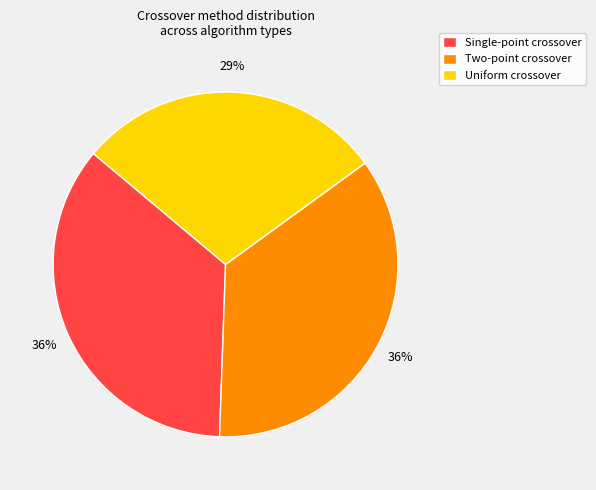

Between Two-point crossover and Uniform crossover, which is larger?

Two-point crossover